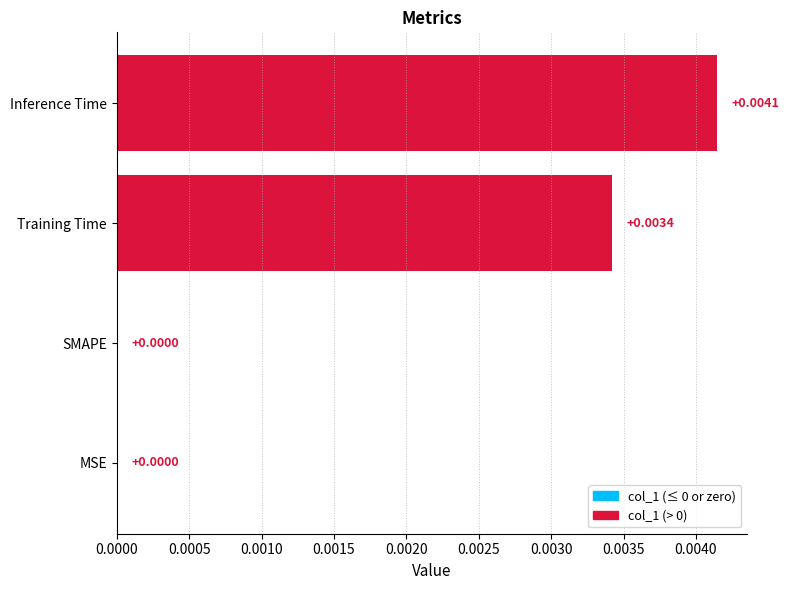

Between Inference Time and MSE, which is larger?

Inference Time